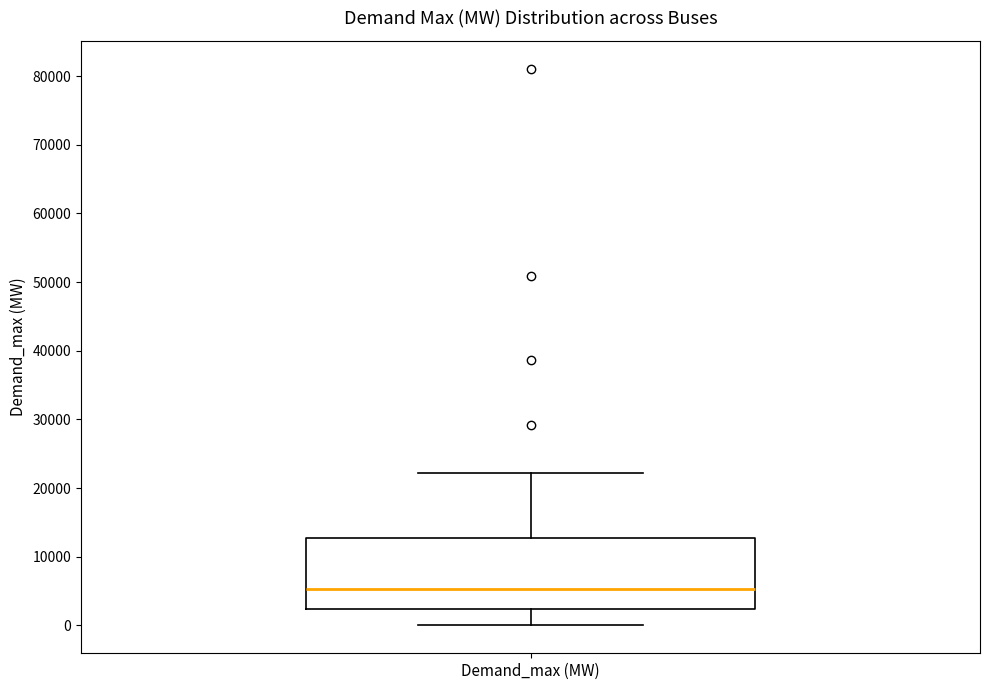

Where is the lower edge of the box for Demand_max (MW) on the y-axis? The values are not printed on the chart, so give them approximately, as read against the axis.

2000